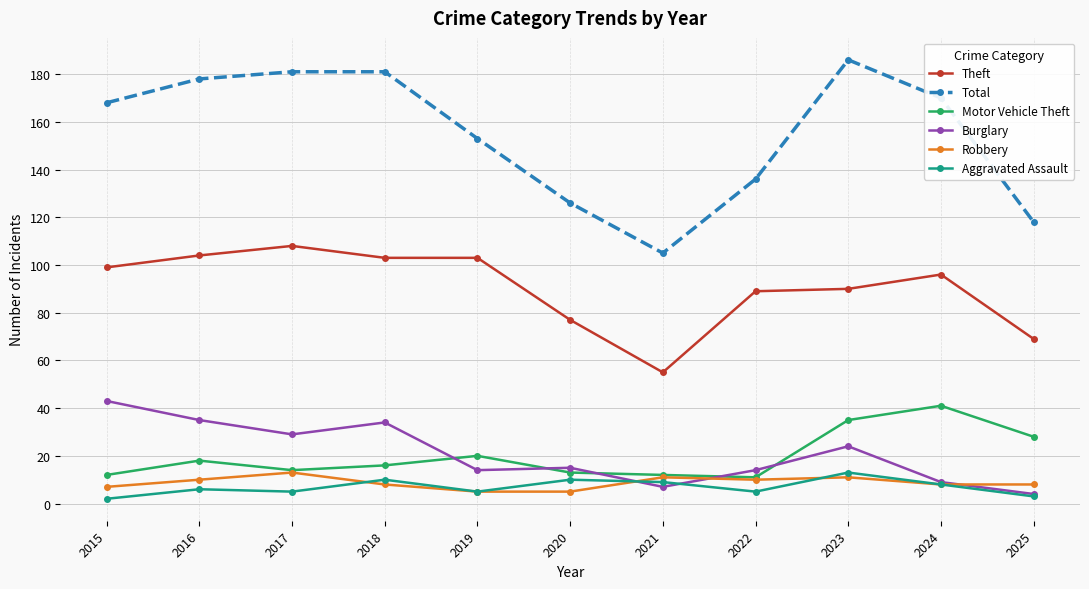

What is the sum of all Robbery values?

96